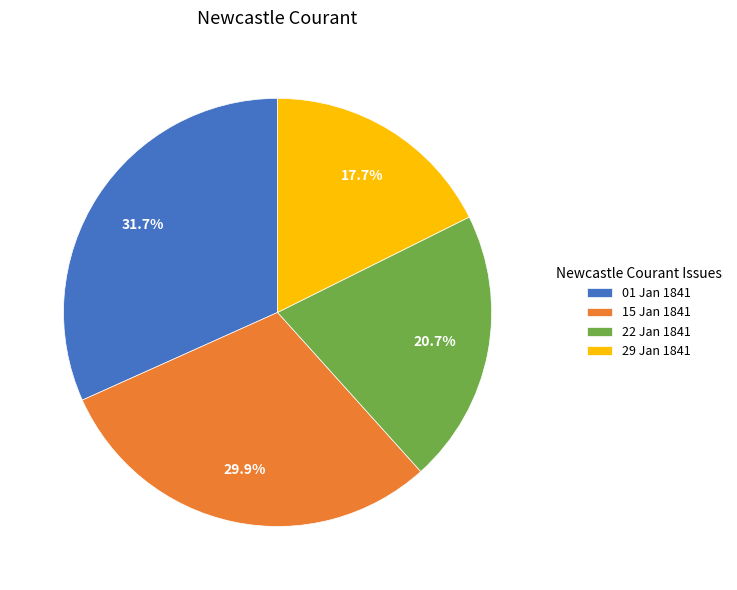

Which category has the smallest portion of the pie?

29 Jan 1841